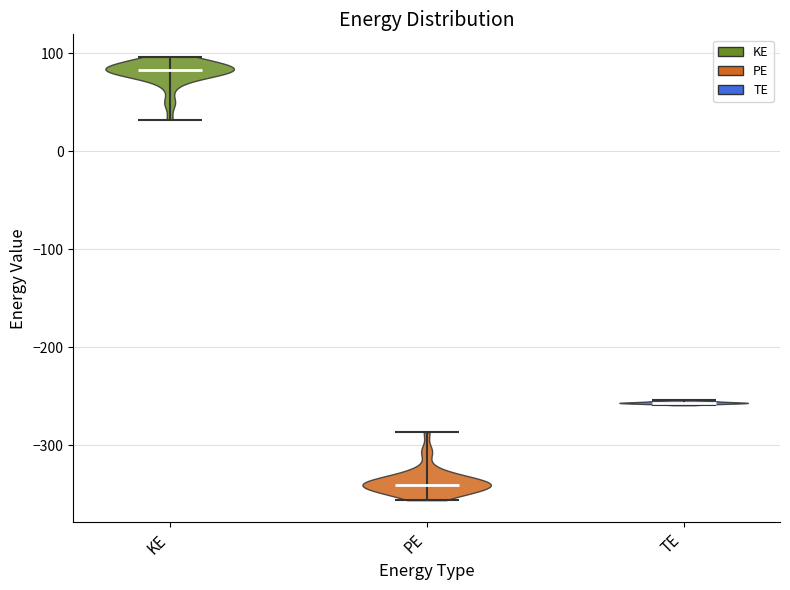

Which violin has the lowest median line?

PE